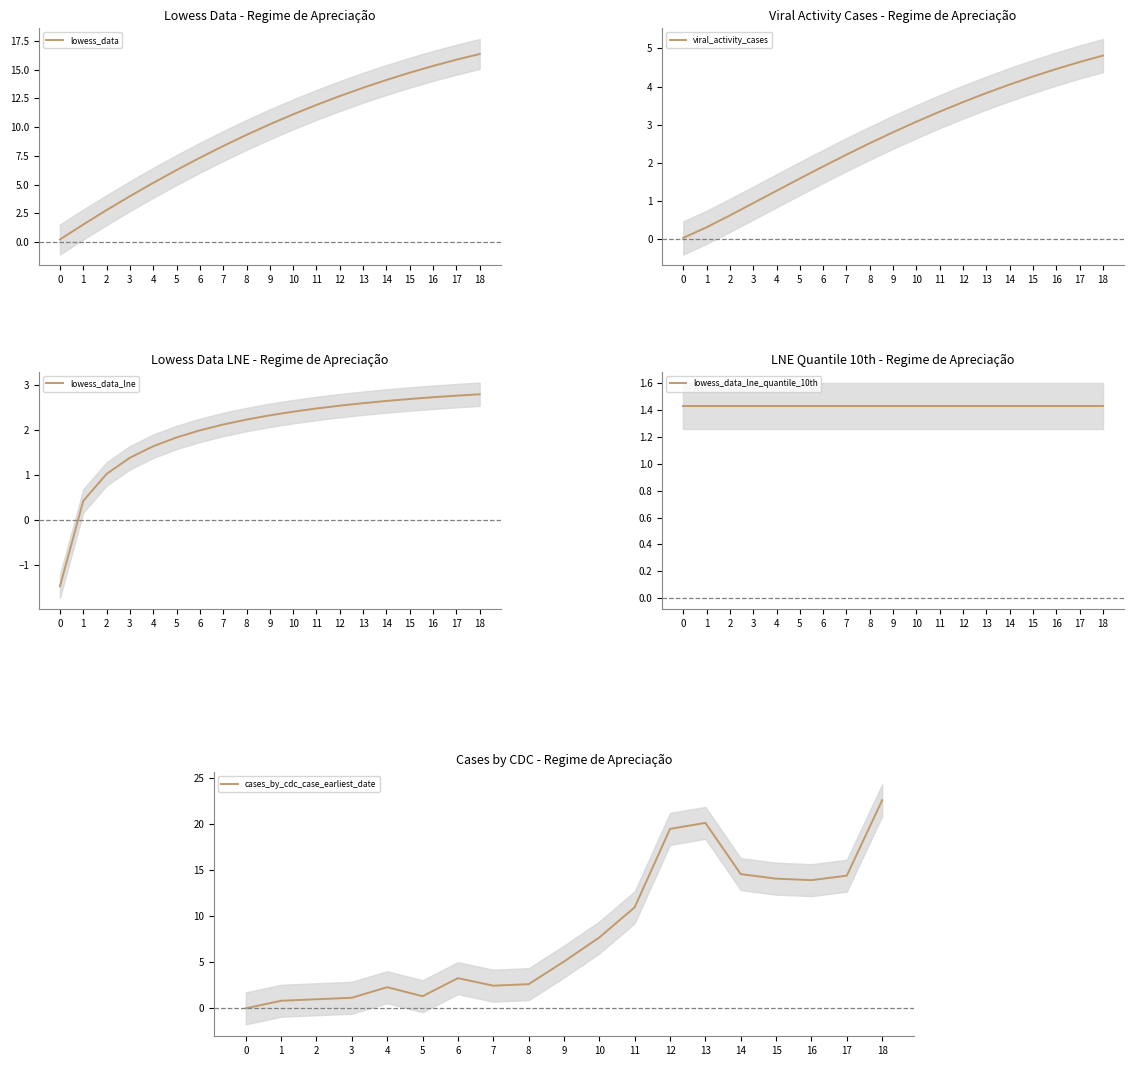

What is the lowest value of the lowess_data series?

0.2